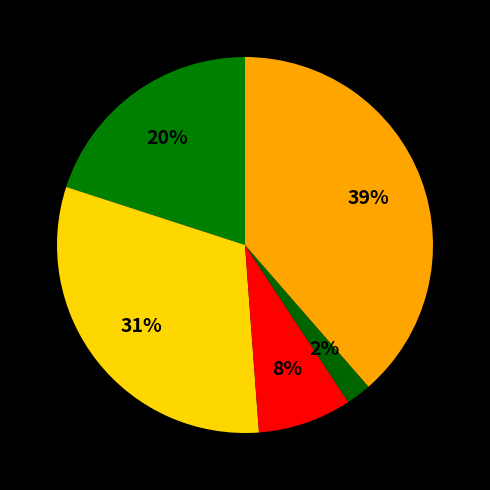

How many segments does this pie chart have?

5